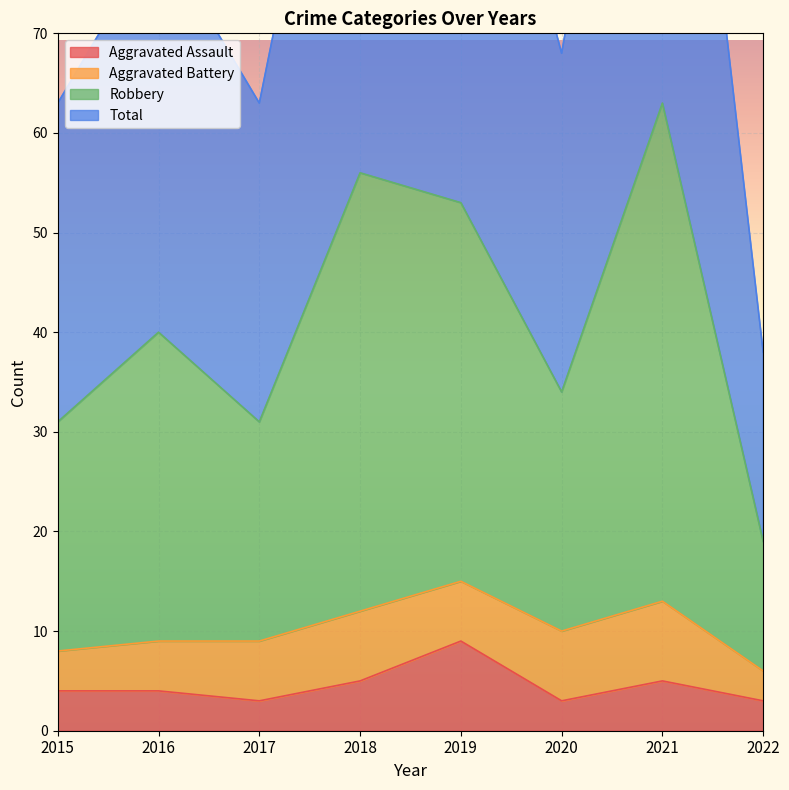

True or false: Robbery and Total intersect in this chart.

False